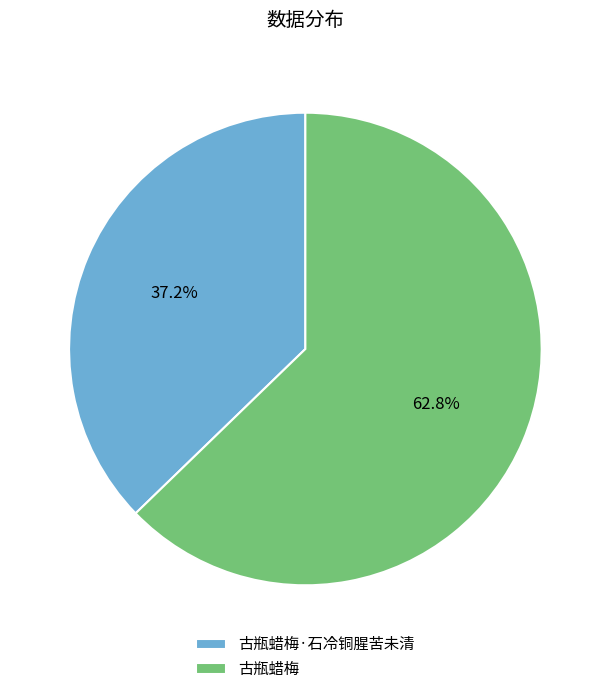

To the nearest percent, what percentage of the pie is 古瓶蜡梅?

63%